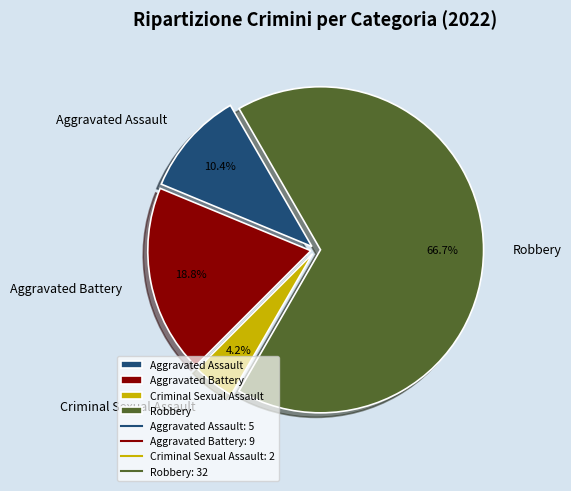

Combined, do Robbery and Criminal Sexual Assault account for over 50%?

Yes